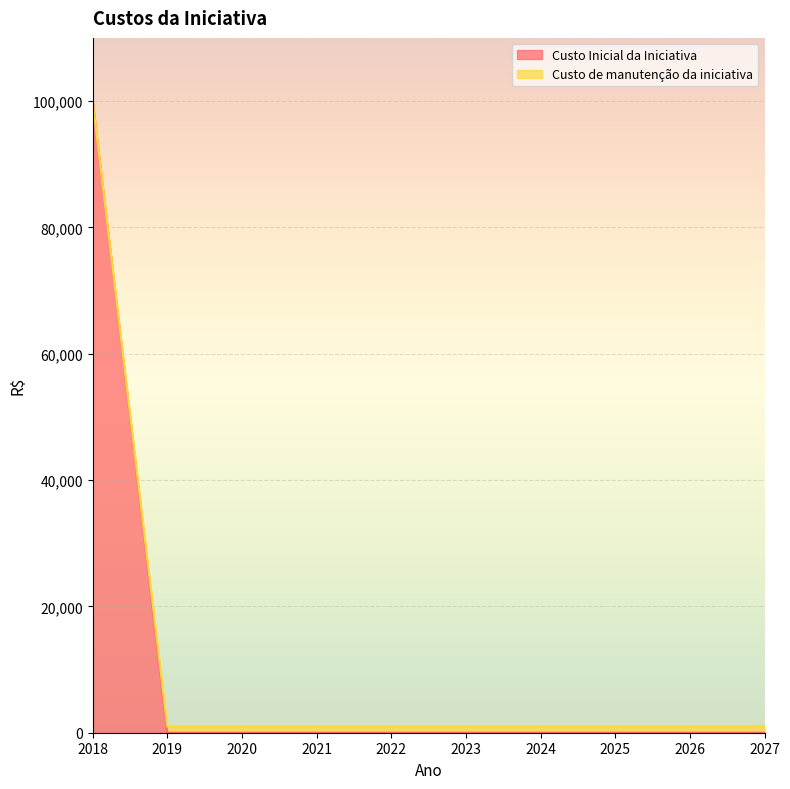

How many lines are shown in the chart?

2